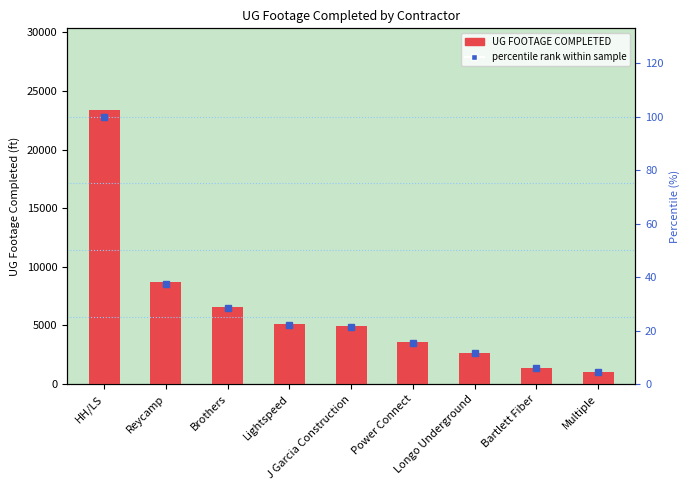

How many series are shown in this chart?

2